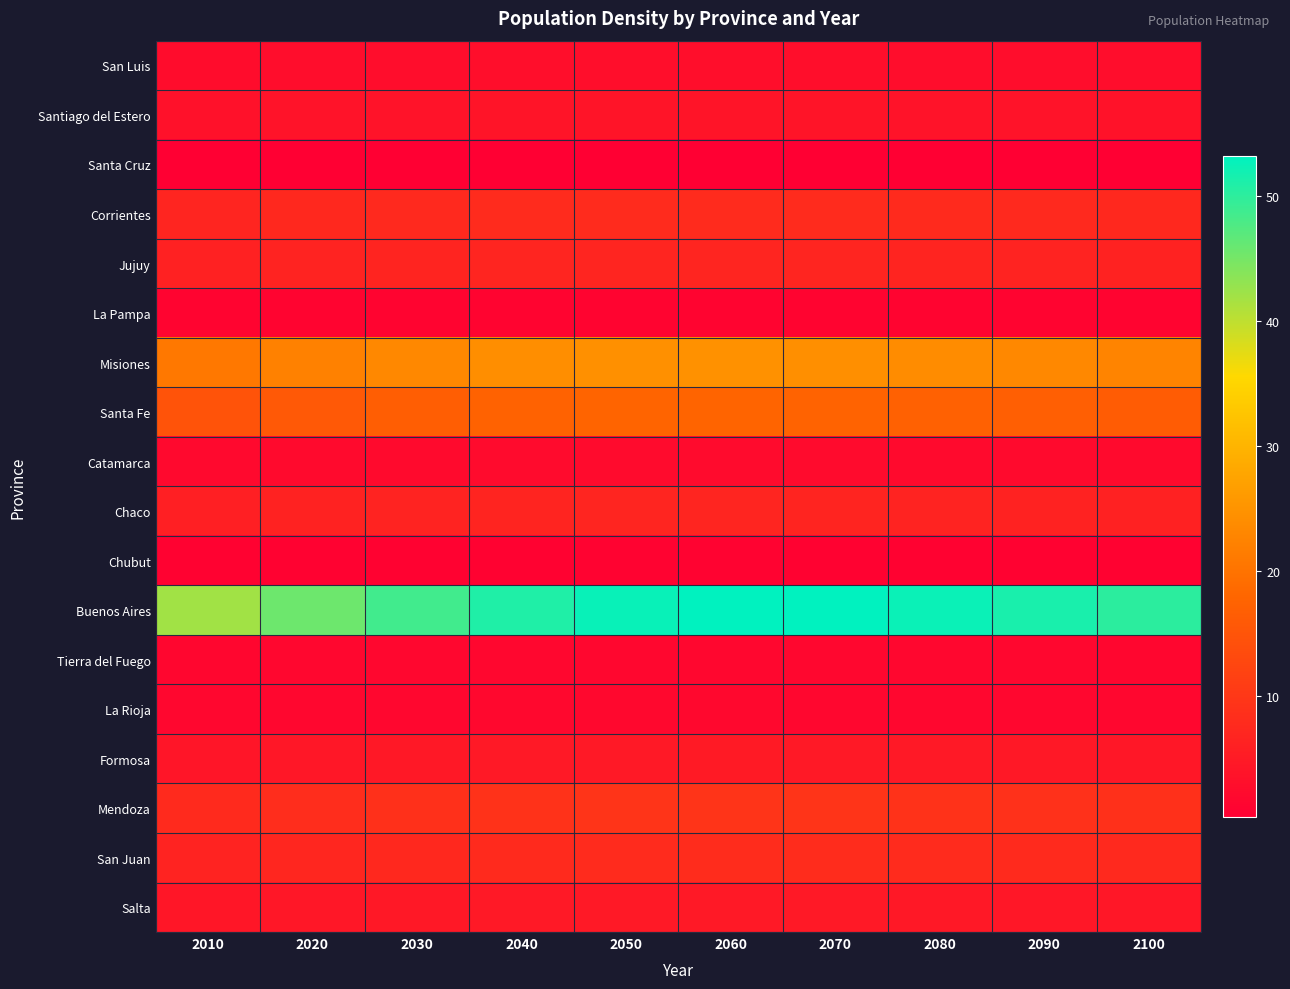

What is the maximum value shown in the chart?

53.2